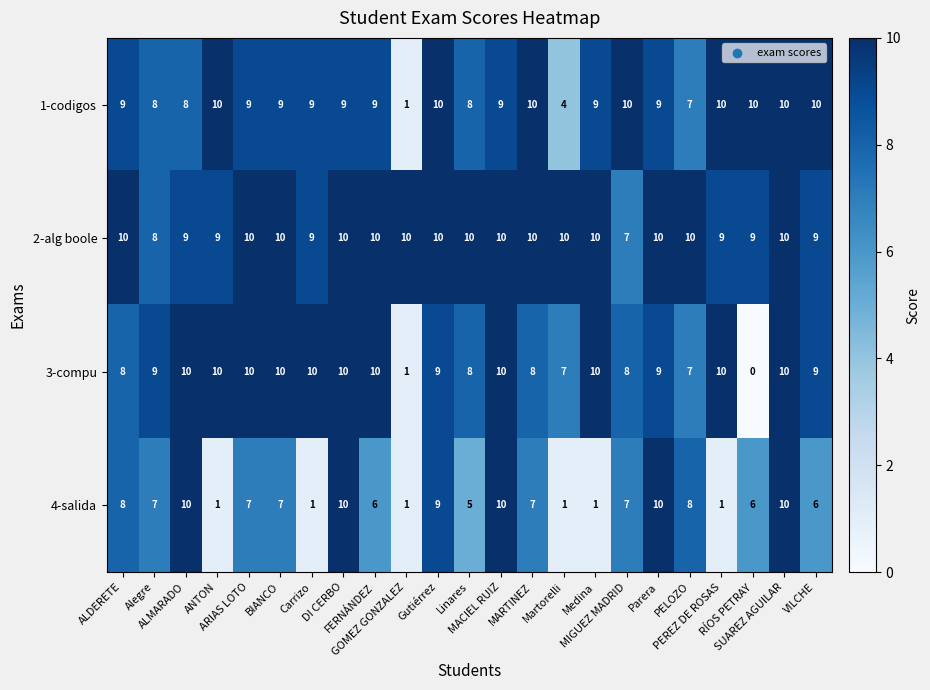

What is the difference between the maximum and minimum values in the 1-codigos series?

9